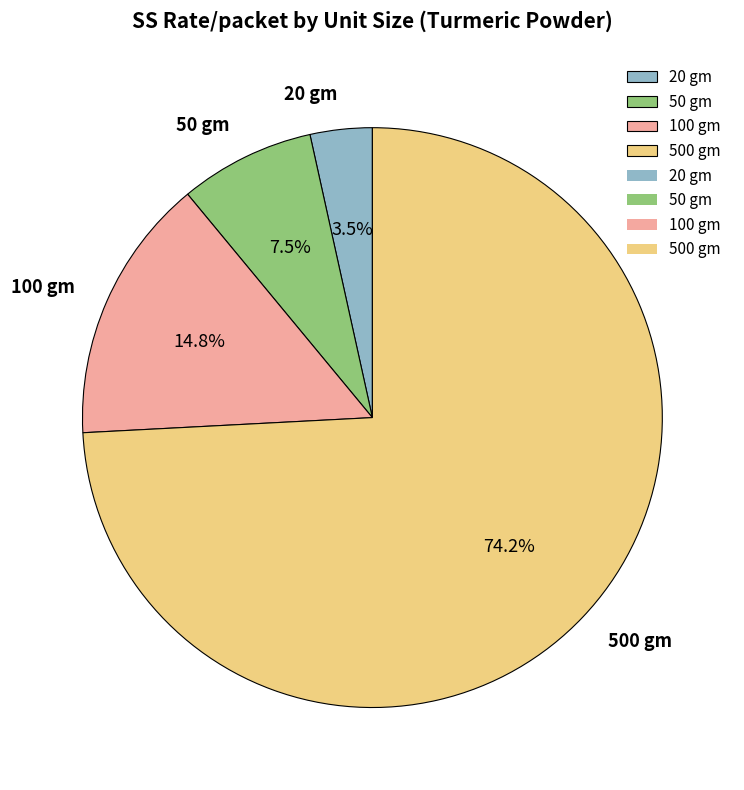

Do 50 gm and 500 gm together represent more than half of the pie?

Yes